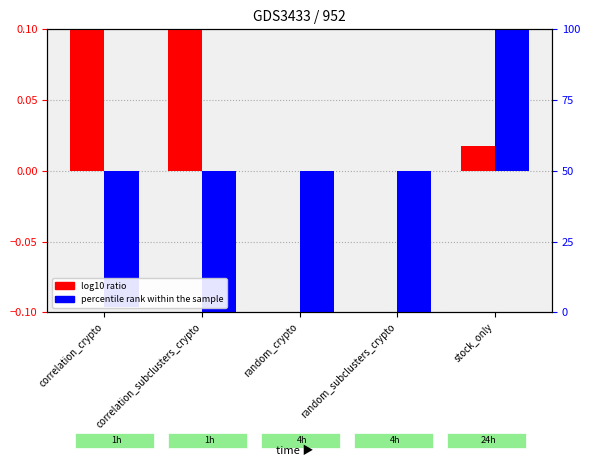

How many values in the percentile rank within the sample series exceed 0?

1